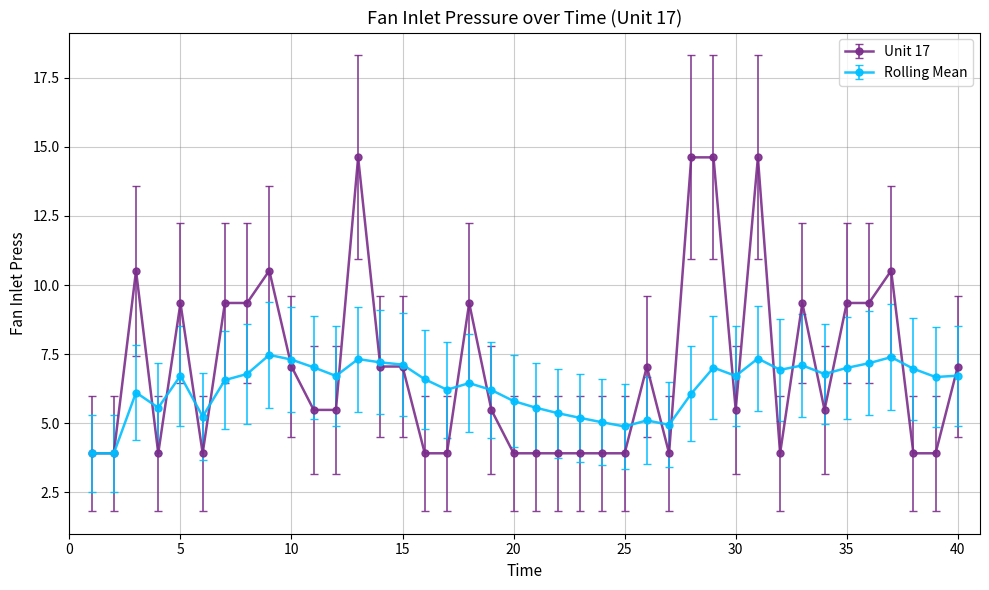

Which series has the widest spread of values?

Unit 17